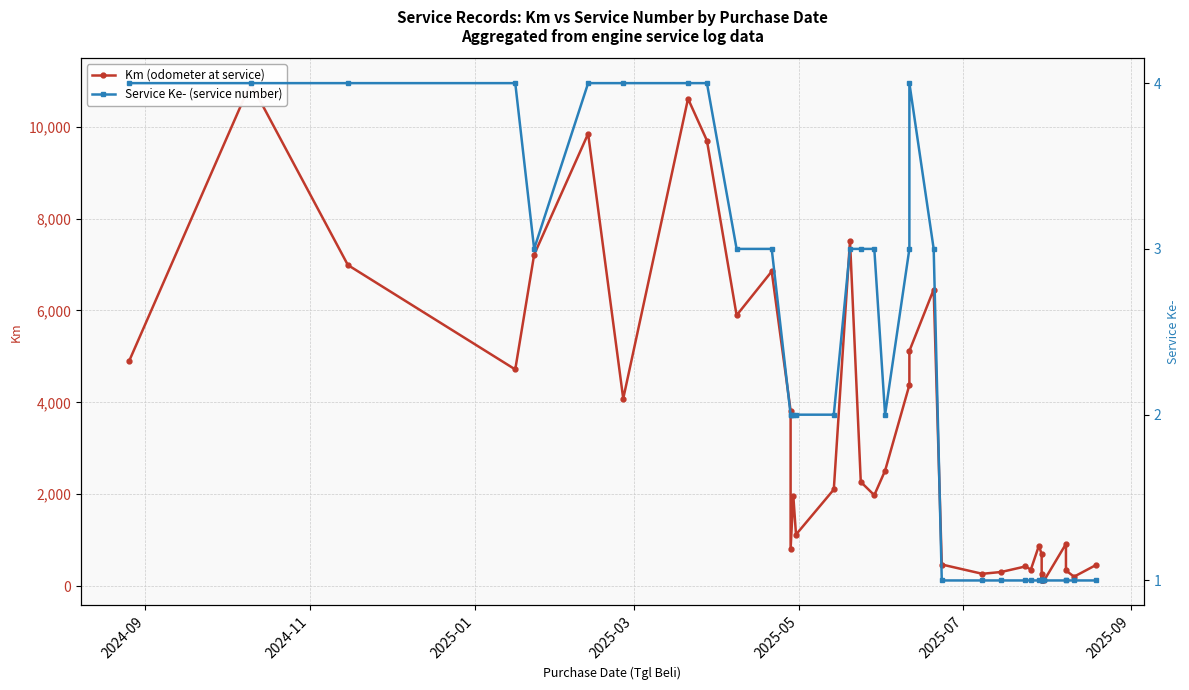

The value of Service Ke- (service number) at 20 is 1. True or false?

False